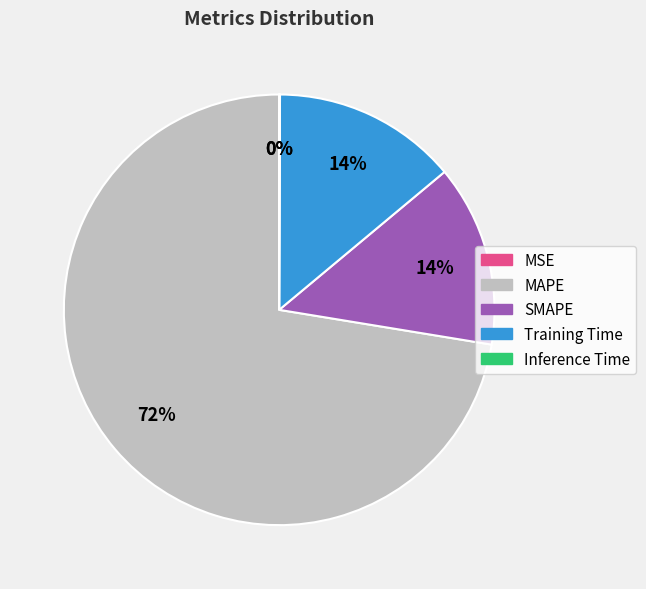

Is MAPE the majority of the pie?

Yes